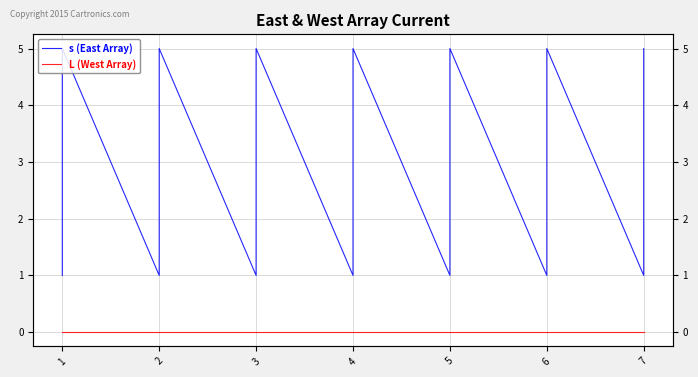

What is the greatest value displayed?

5